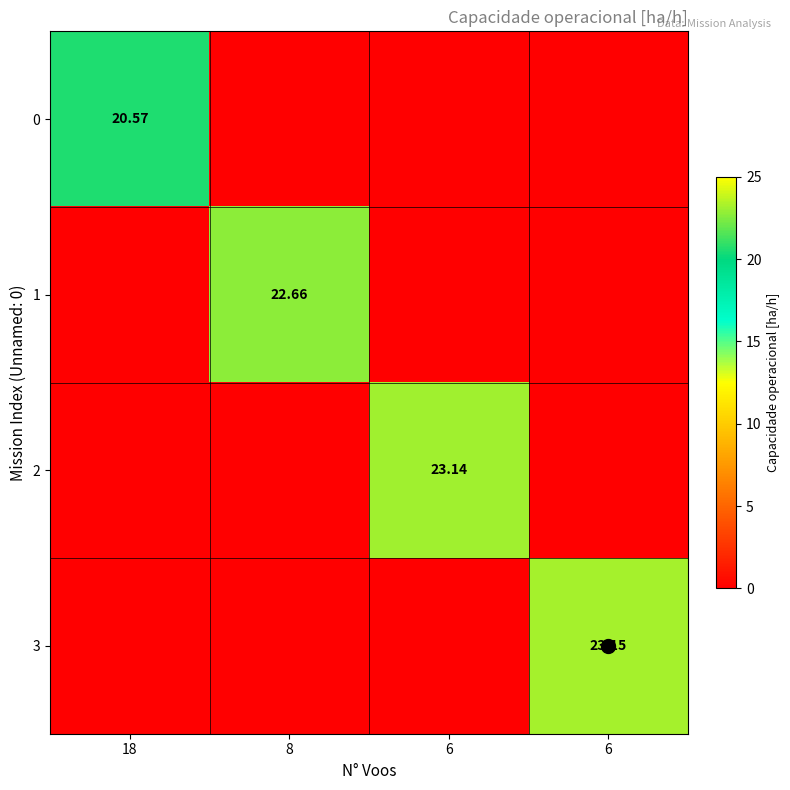

Count the number of categories in the chart.

4